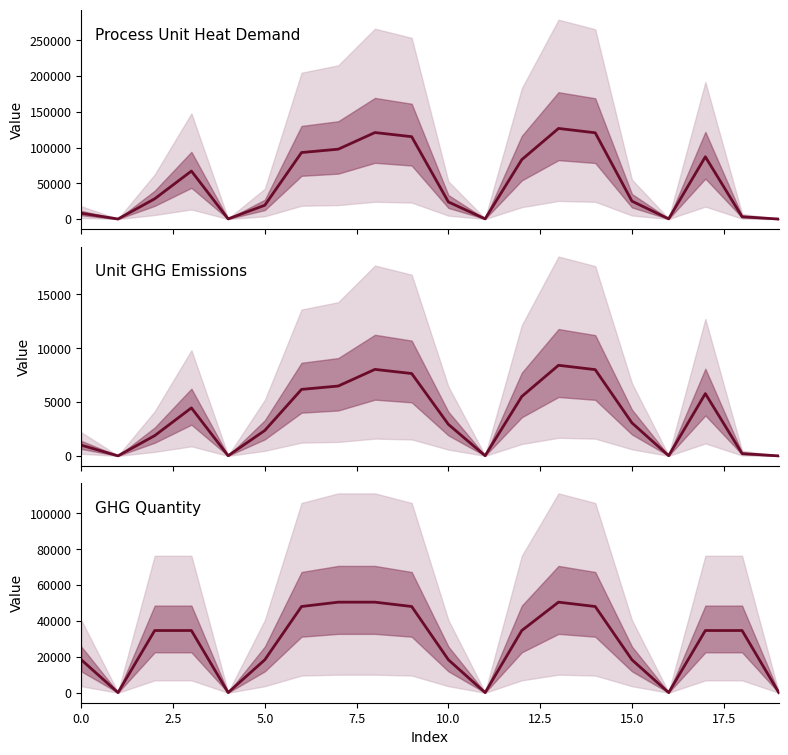

What is the average value of the Unit GHG Emissions series?

3603.9